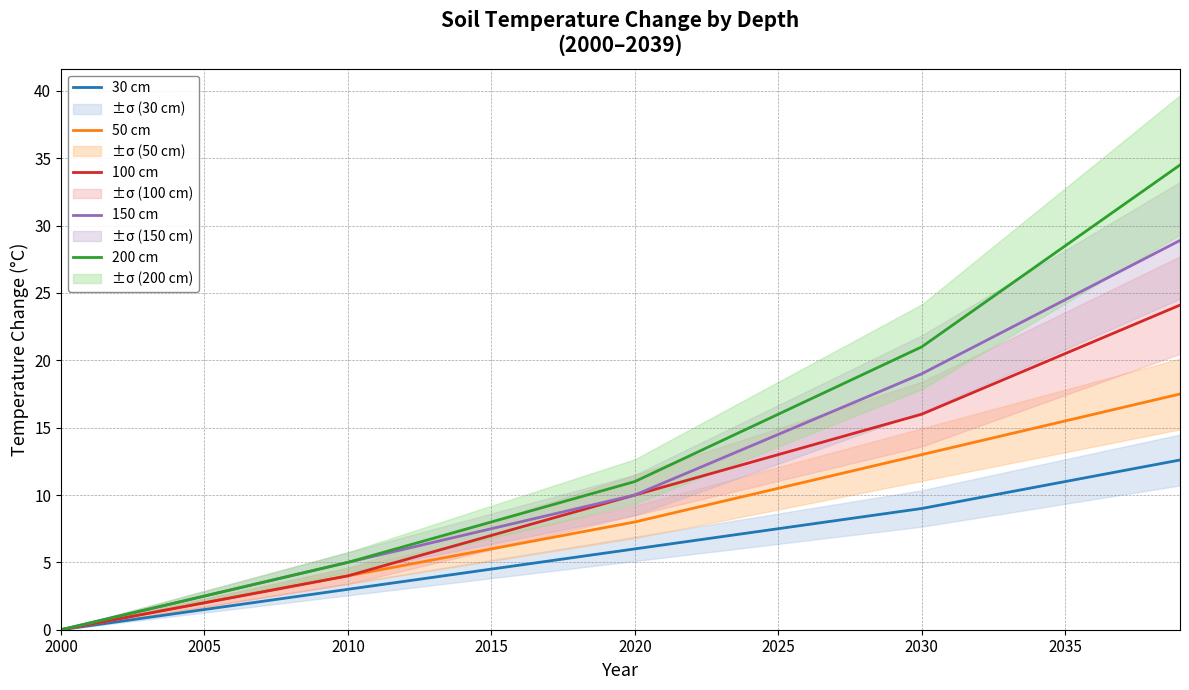

True or false: 50 cm has a value of 22.8 at 2035.

False